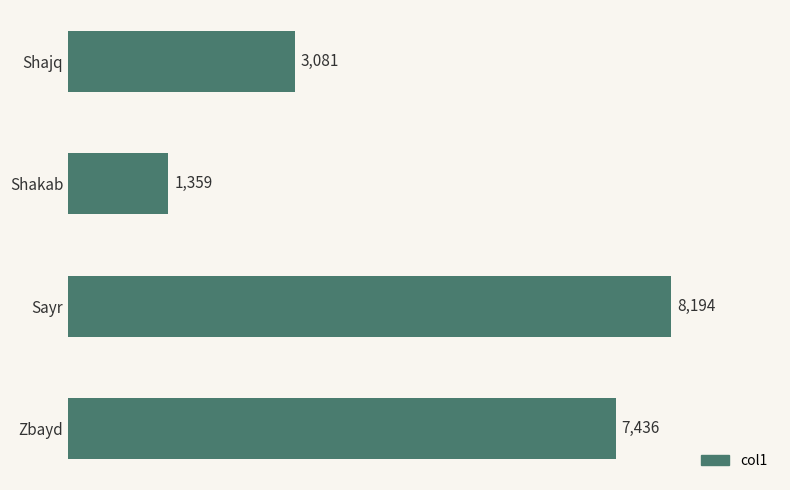

Is it true that the value at Shakab is 1359.1?

True